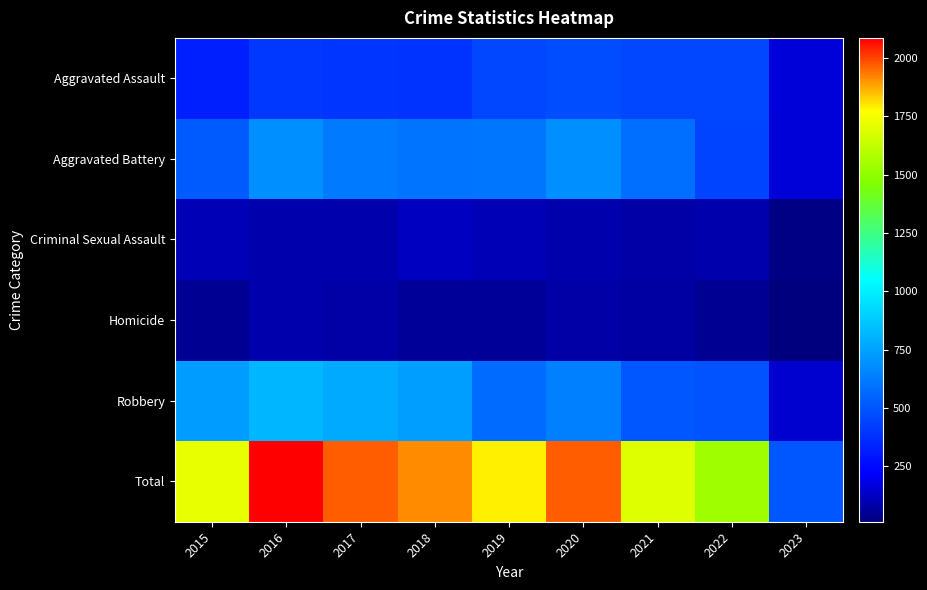

How many distinct data groups are displayed?

6